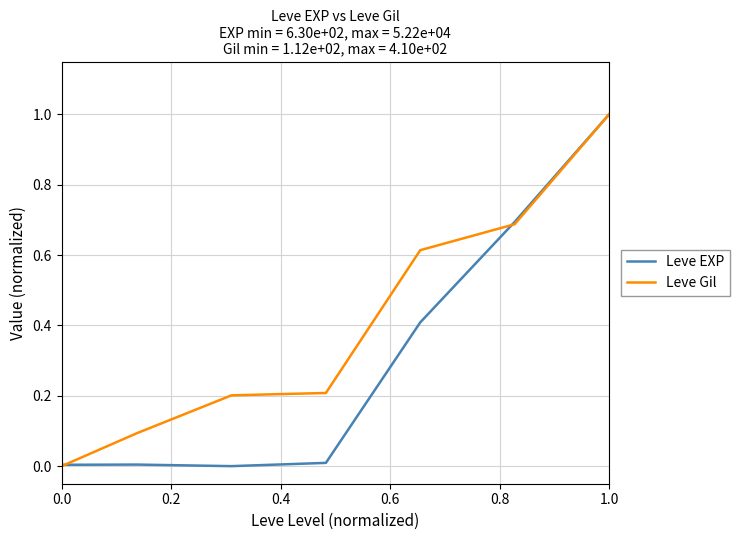

List the series in order of their overall mean, lowest first.

Leve EXP, Leve Gil